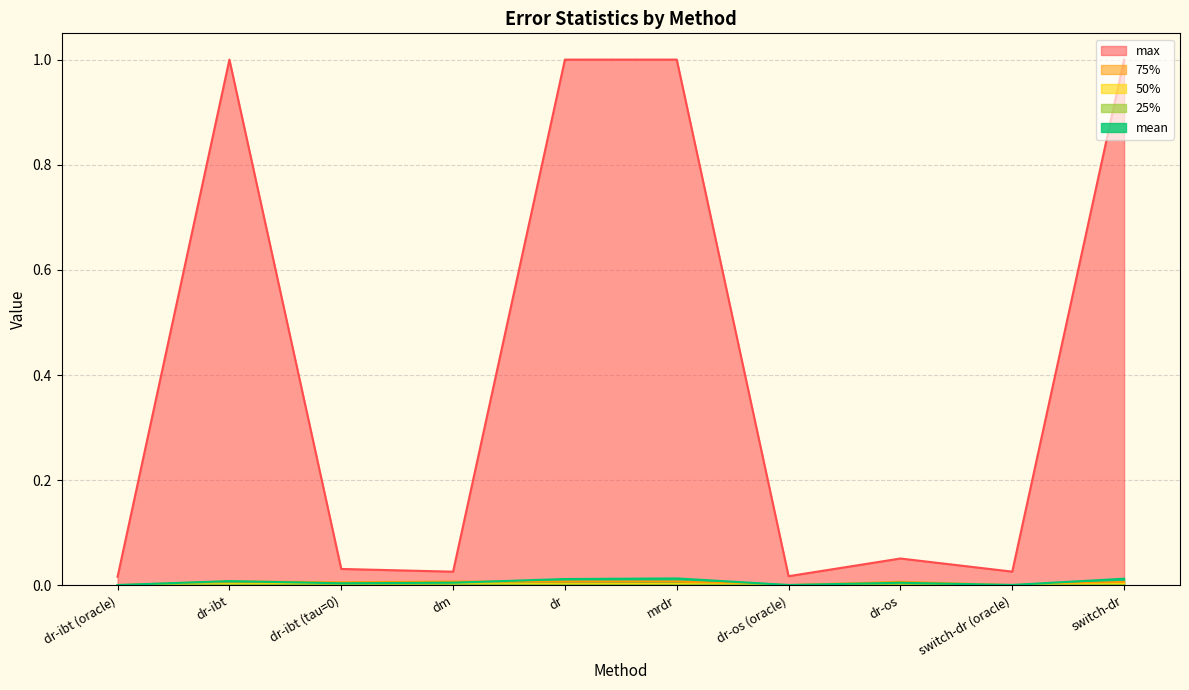

Does the chart have visible grid lines?

Yes